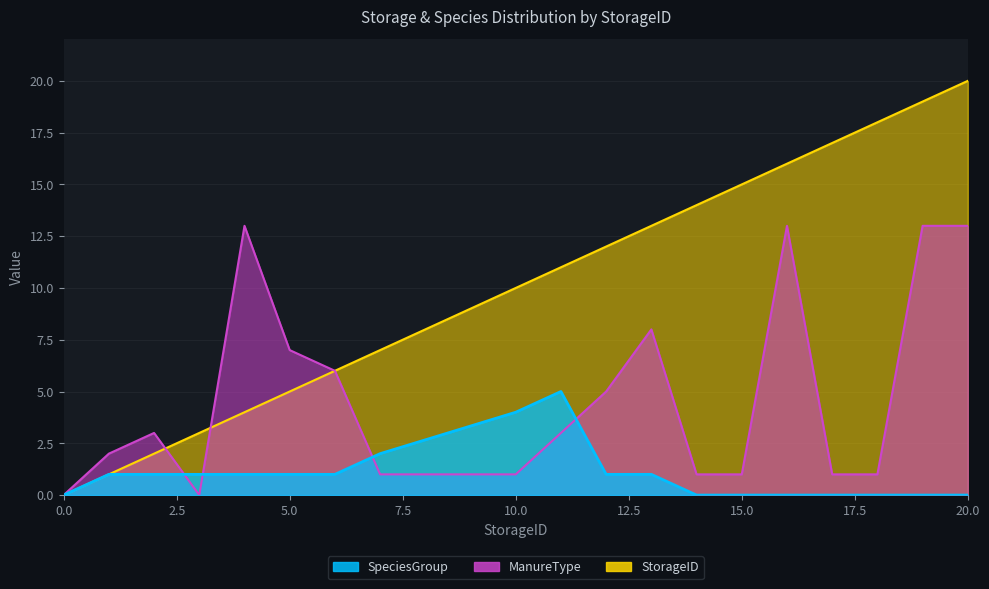

Count the number of data series in this chart.

3